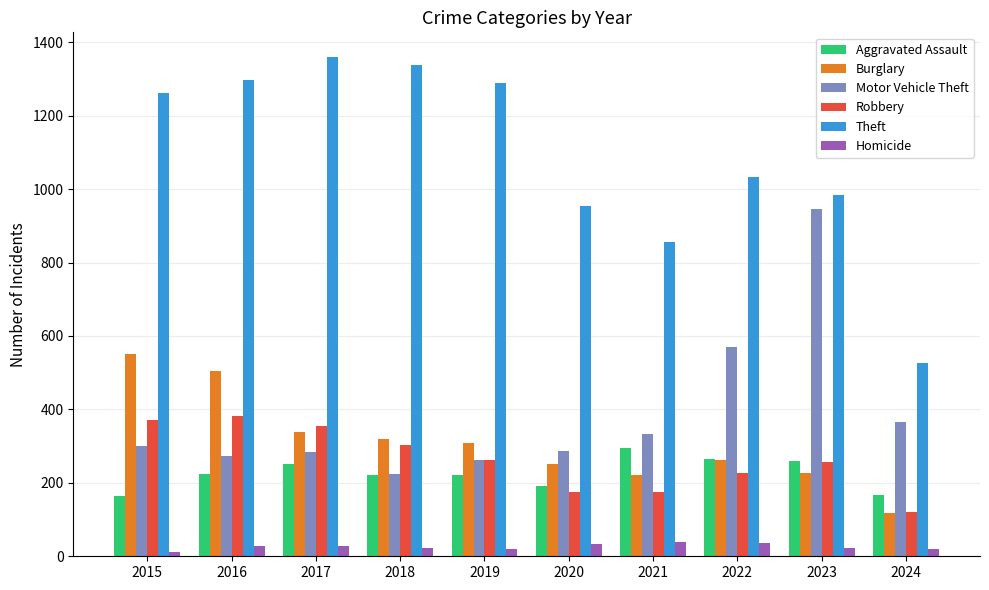

How many groups of bars are there?

10